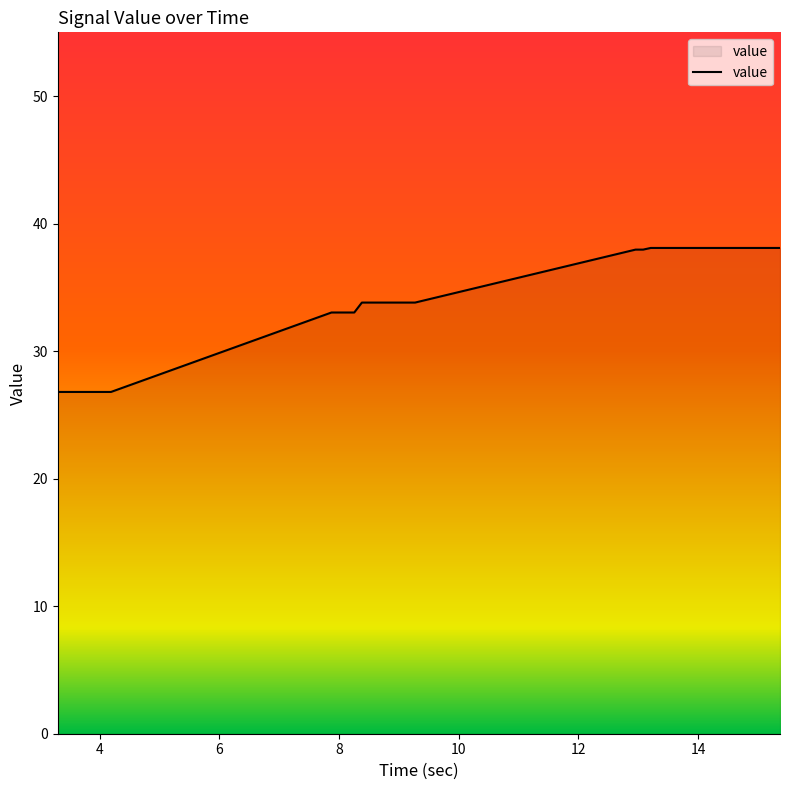

What is the greatest value displayed?

38.1